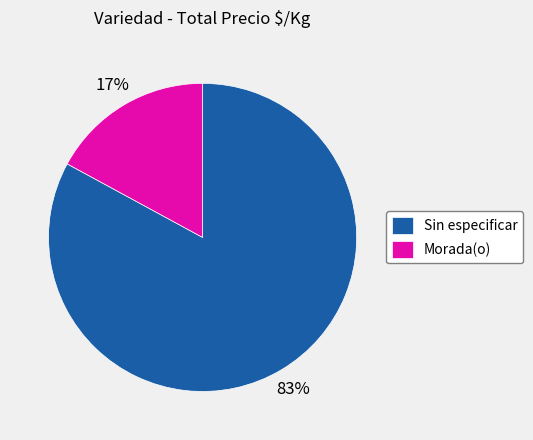

Is there any slice that represents more than half of the pie?

Yes